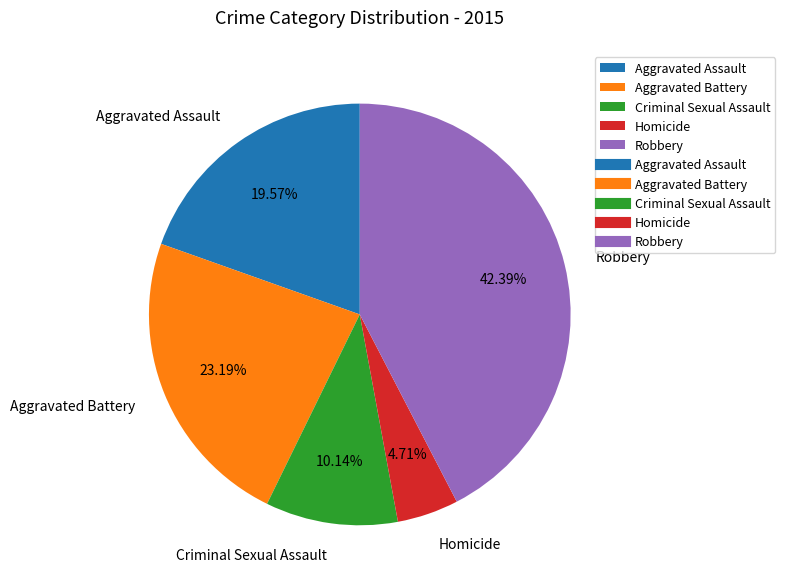

Which has a higher value, Criminal Sexual Assault or Aggravated Battery?

Aggravated Battery